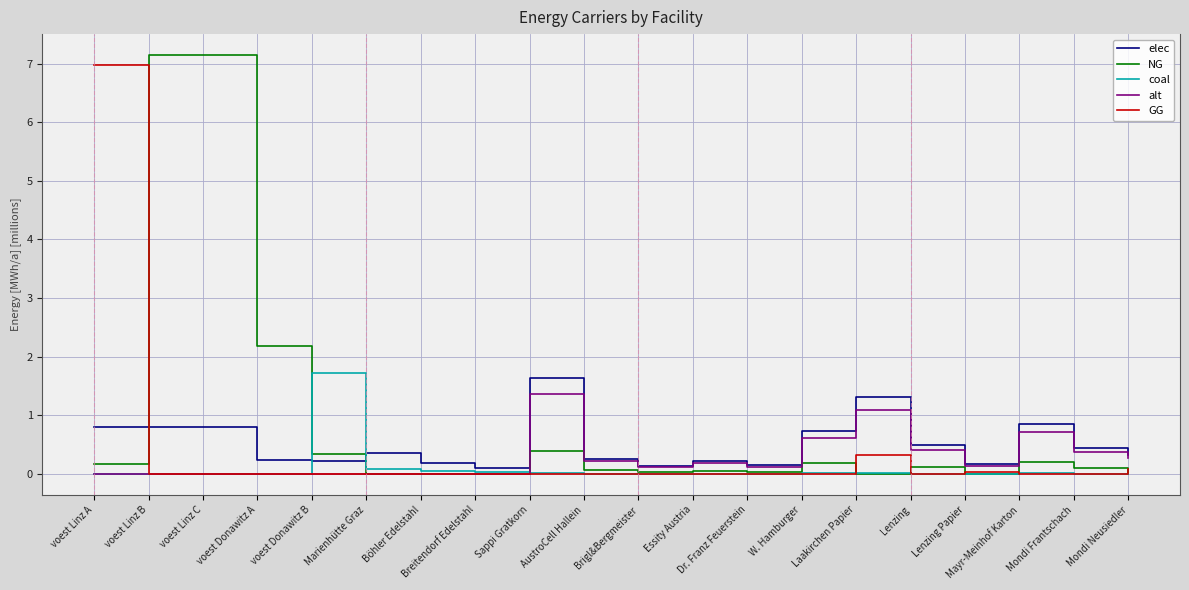

Rank the series by their maximum value, from highest to lowest.

NG, GG, coal, elec, alt